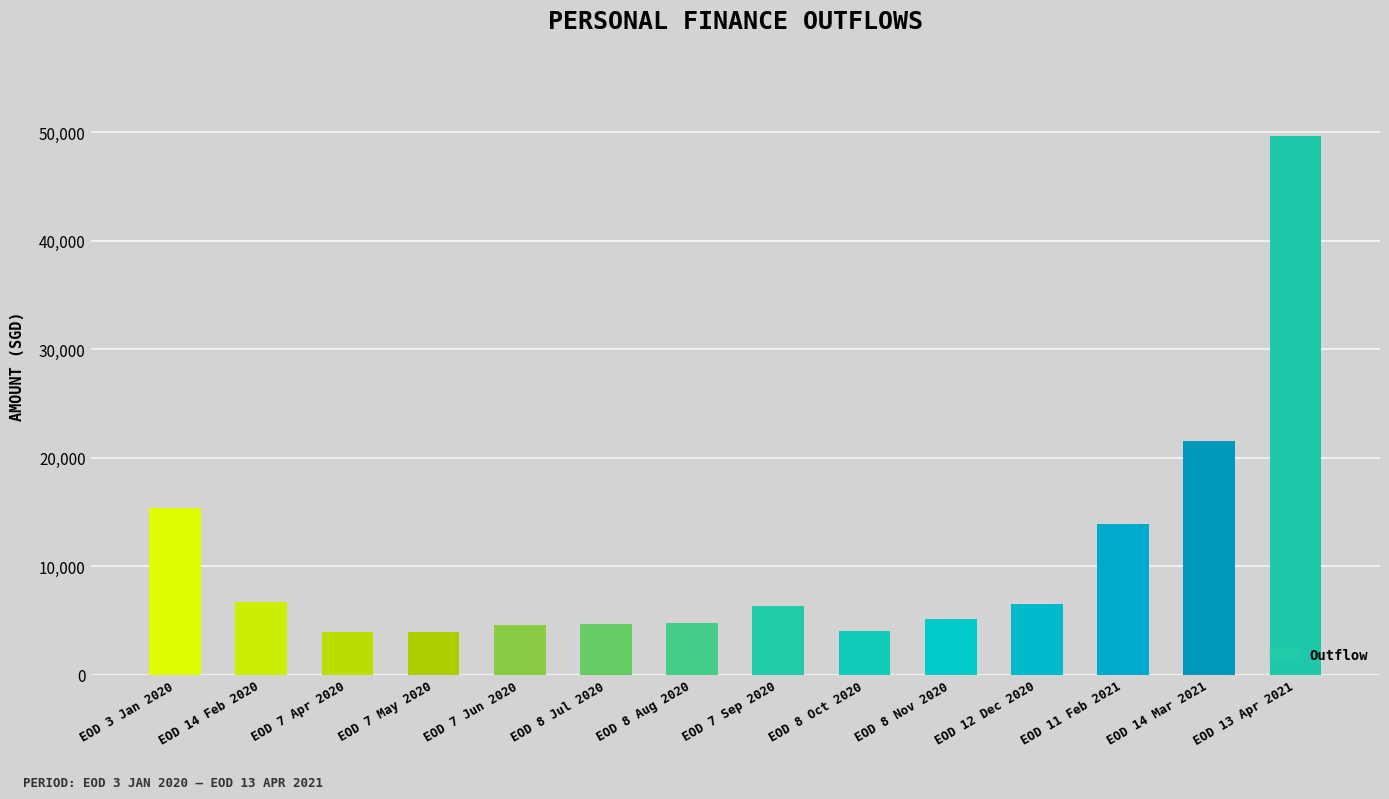

What is the label of the 5th bar from the right?

EOD 8 Nov 2020